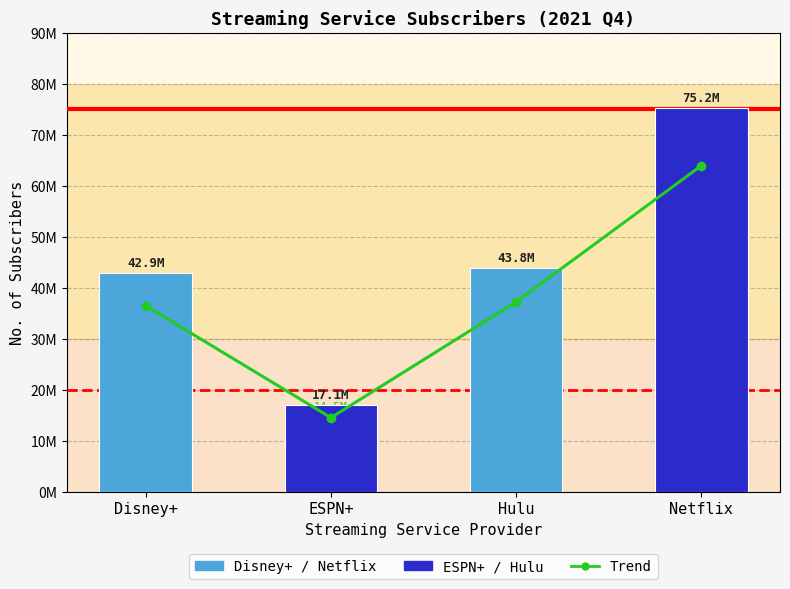

At which category does the chart reach its peak across all series?

Netflix